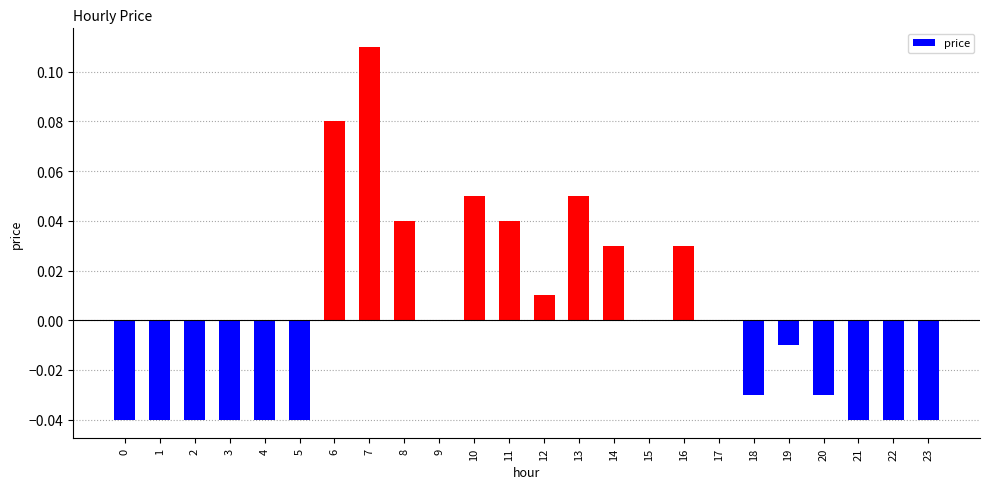

Count the number of categories in the chart.

24